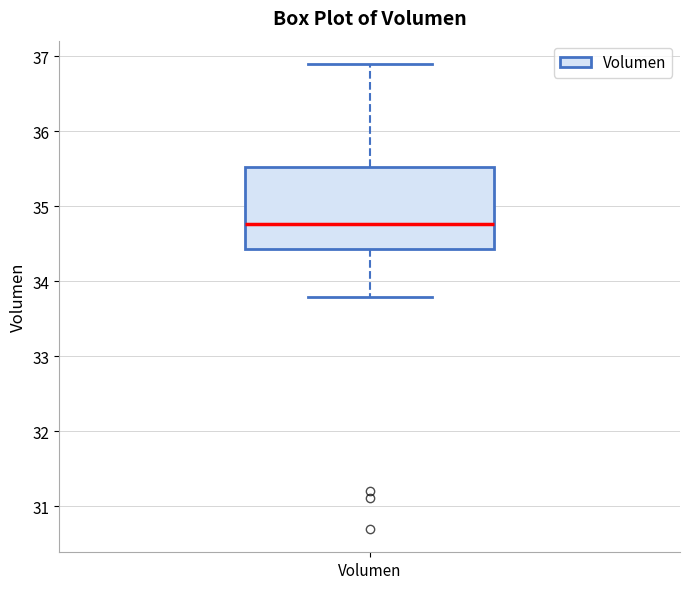

Read this box plot against the y-axis: the position of the median line, the range covered by the box, and the ends of both whiskers. The values are not printed on the chart, so give them approximately, as read against the axis.

median 34.8, box 34.4 to 35.5, whiskers 33.8 to 36.9